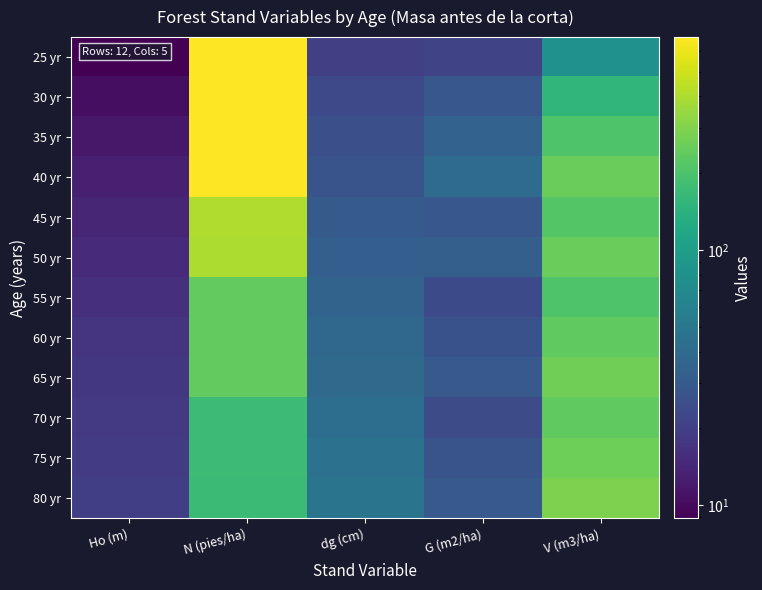

At which category is the sum across all series the highest?

N (pies/ha)